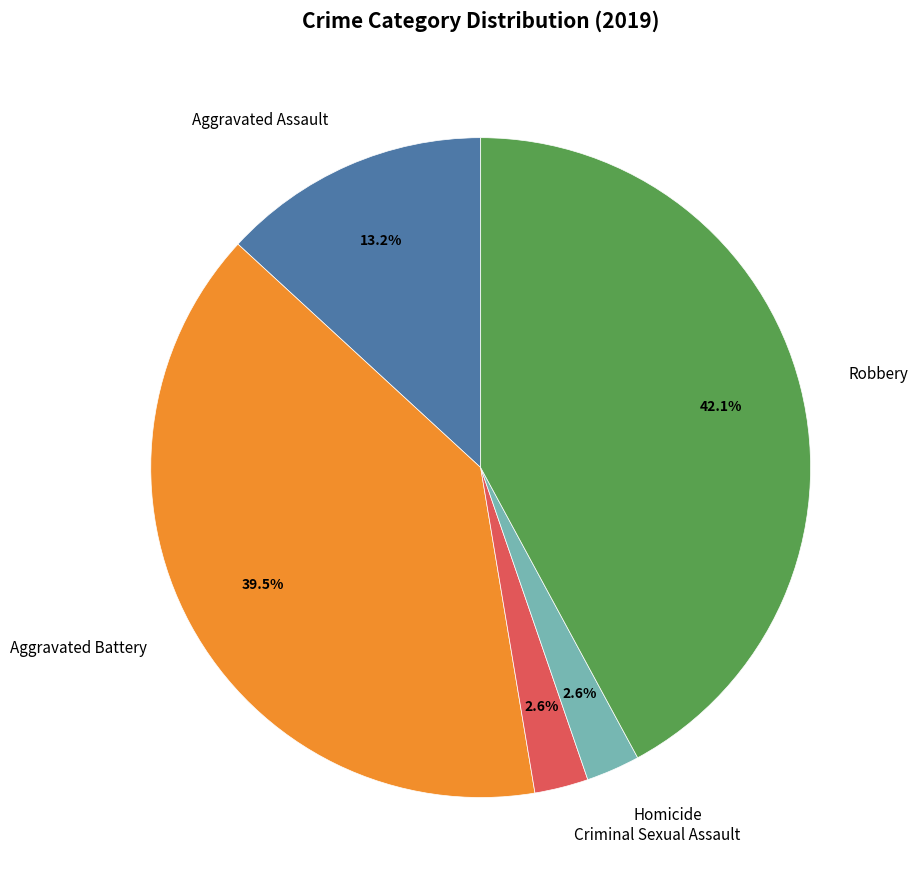

Approximately how many times larger is the value at Criminal Sexual Assault compared to Homicide?

1.0